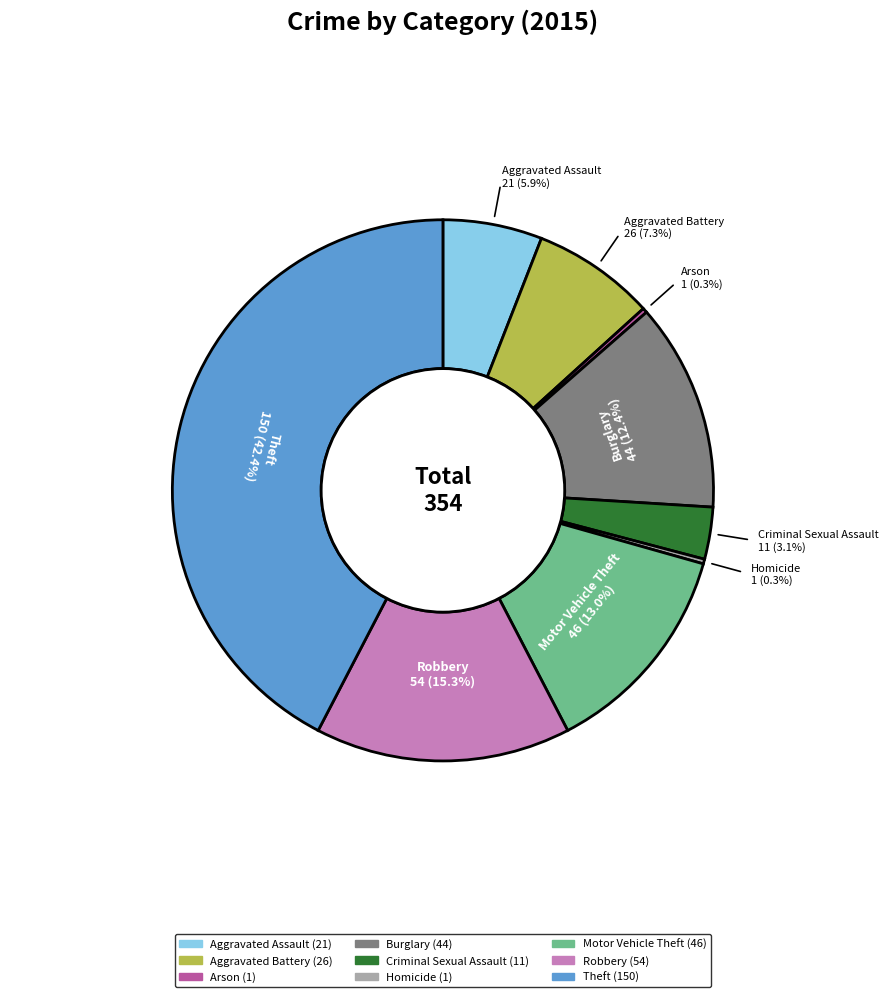

Is it true that Criminal Sexual Assault is 3% of the pie?

True